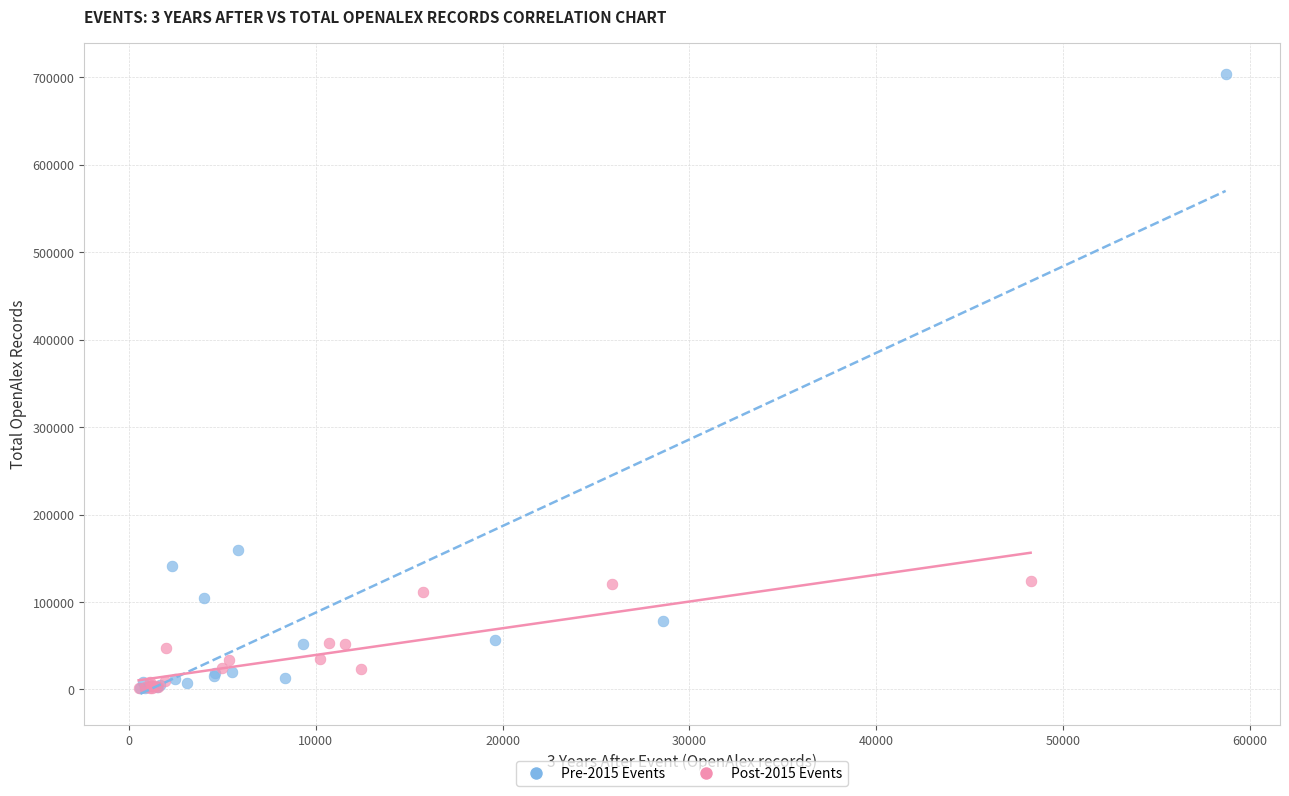

Which series has the largest Y range (max minus min)?

Pre-2015 Events